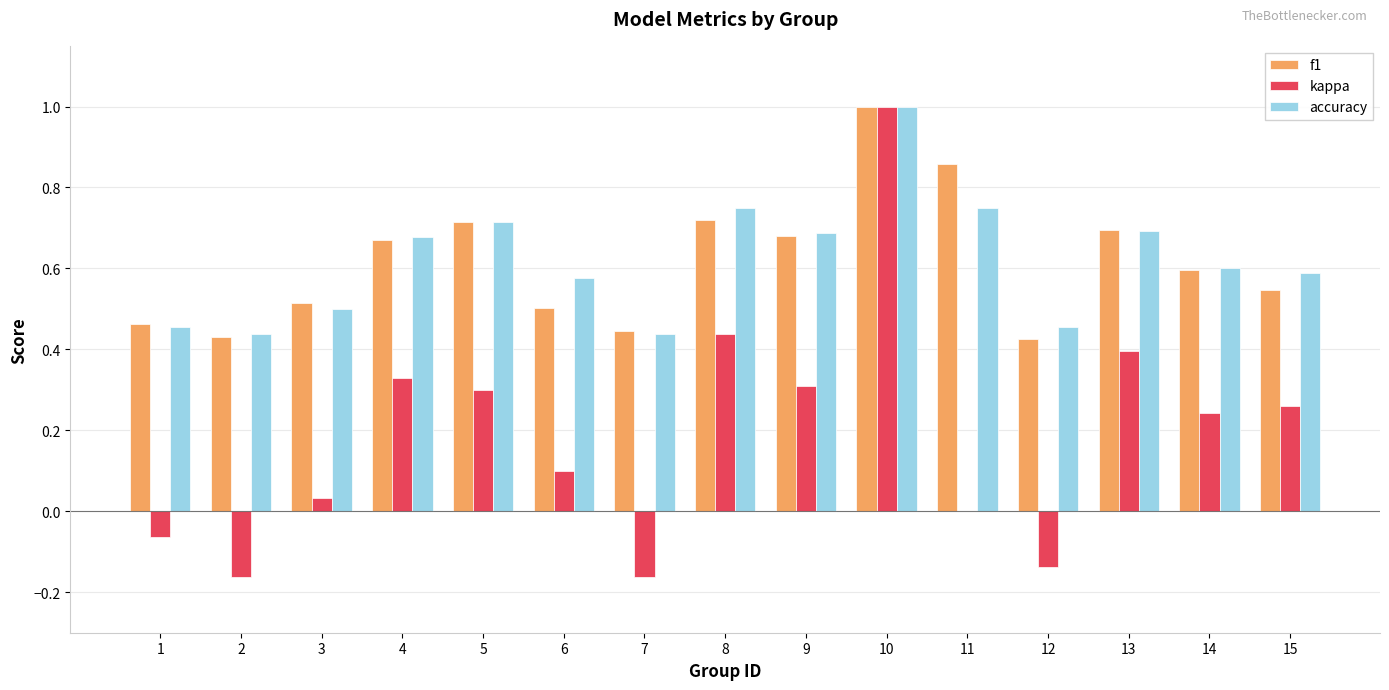

True or false: f1 has a value of 0.5 at 1.

True